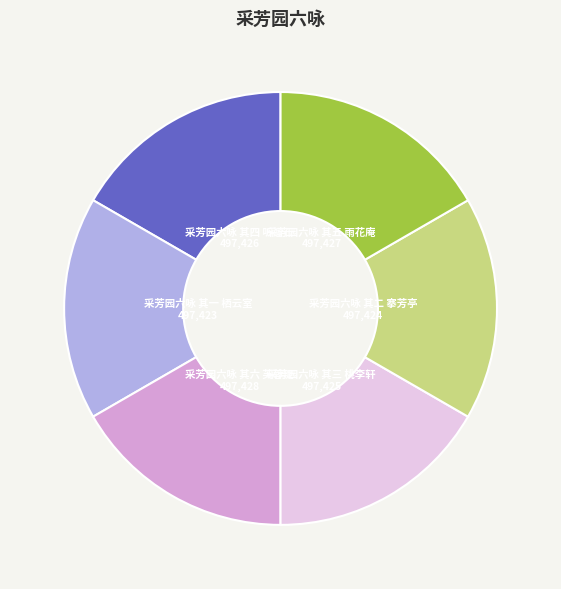

How many segments does this pie chart have?

6